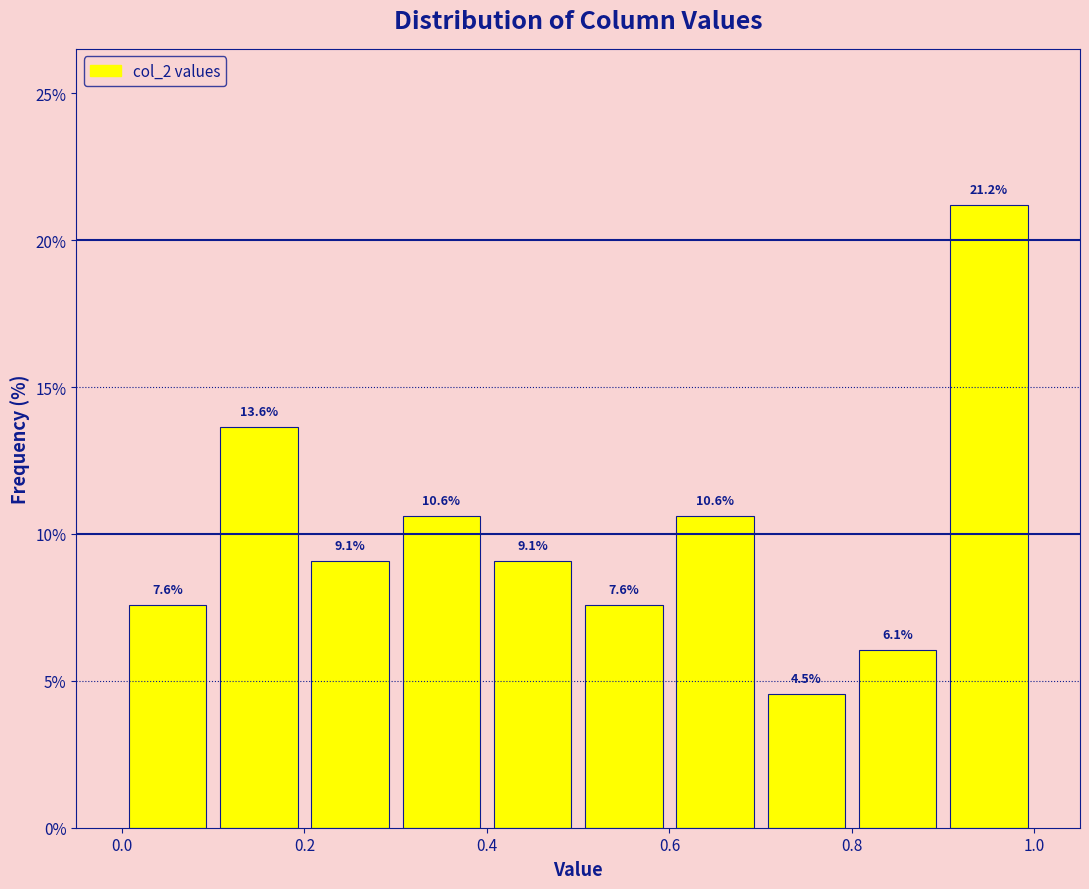

Over which range of the x-axis is the bar tallest?

0.9 to 1.0